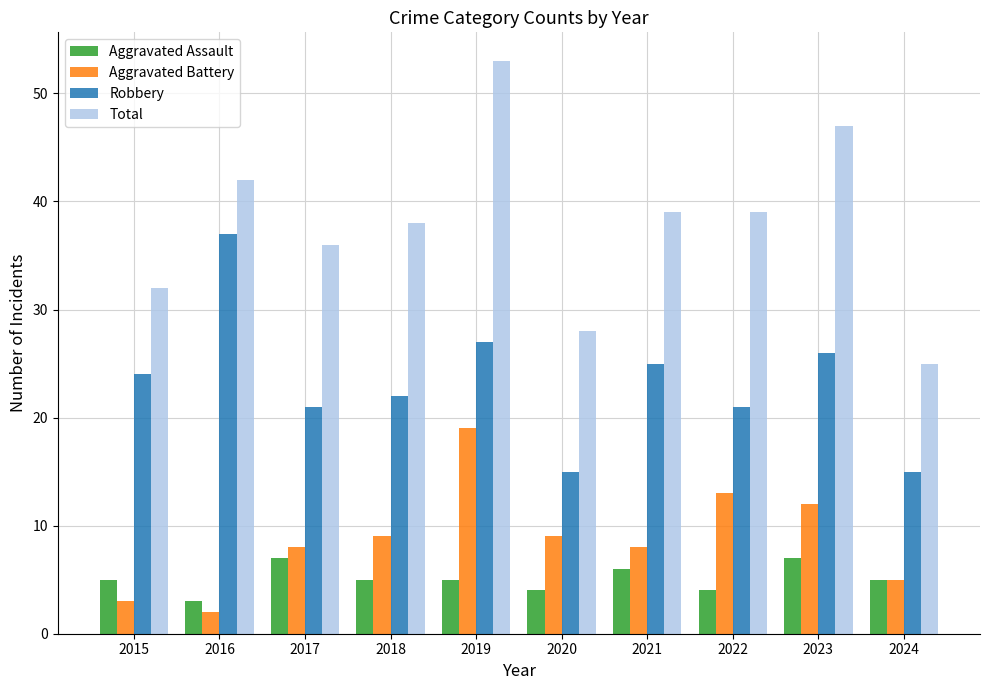

Does the chart contain any negative values?

No